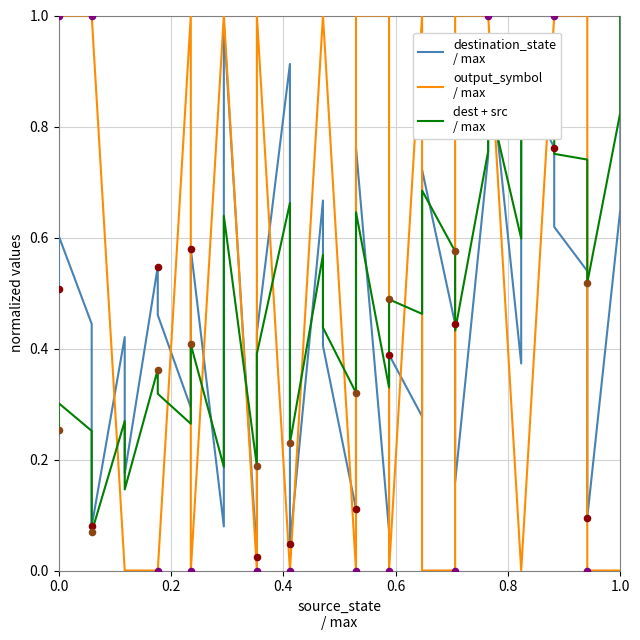

At how many categories does at least one series exceed 0?

36